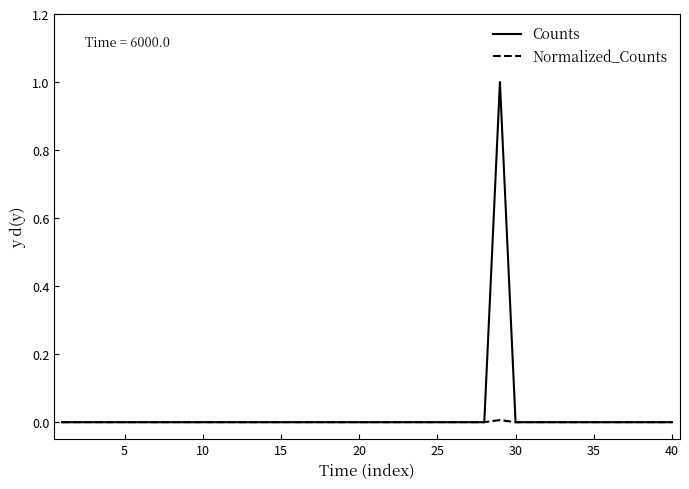

Rank the series by their average value, from lowest to highest.

Normalized_Counts, Counts